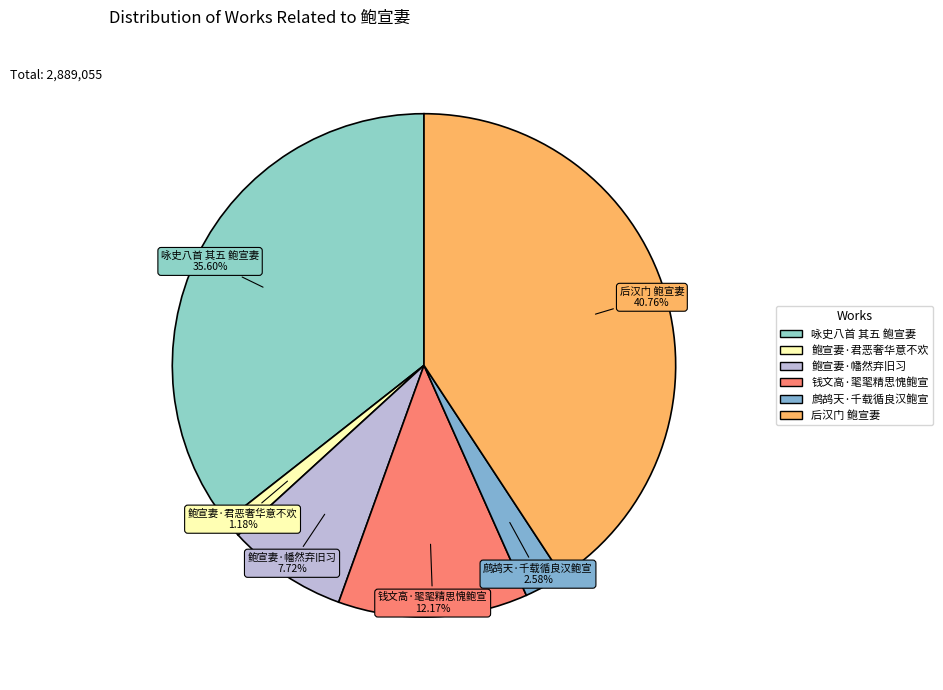

How much of the chart is everything except 鲍宣妻·幡然弃旧习?

92.3%